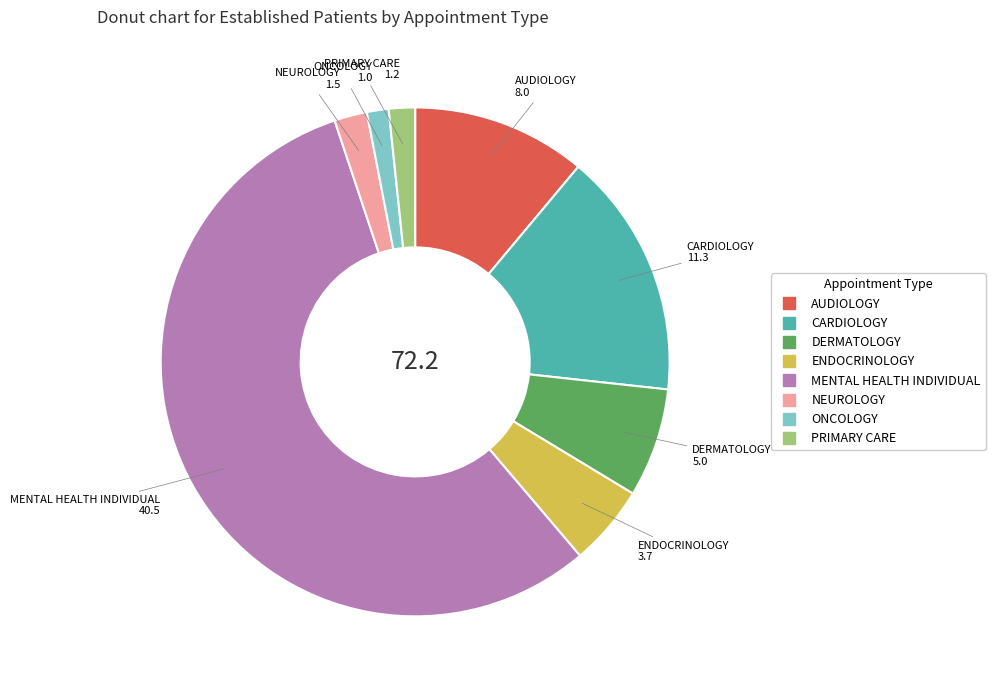

Is it true that ENDOCRINOLOGY is 16% of the pie?

False